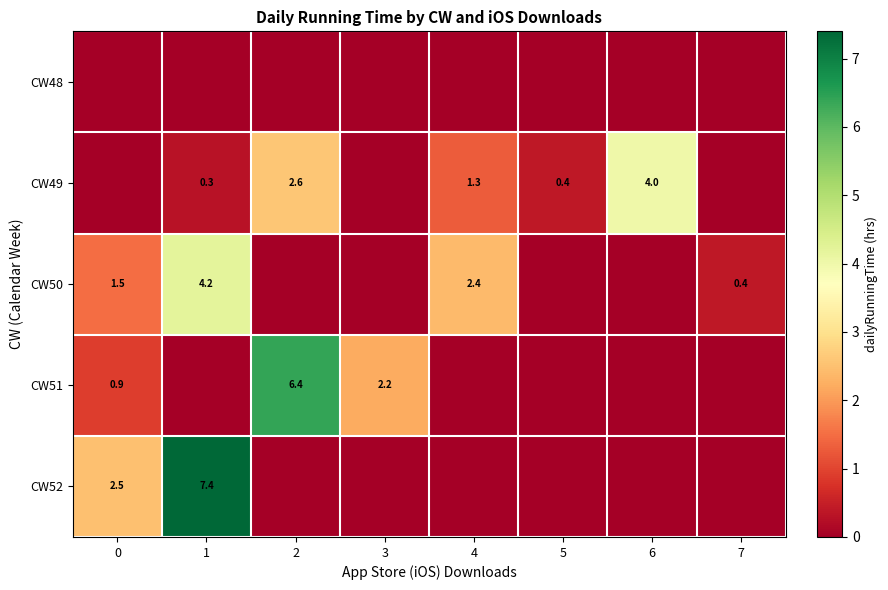

True or false: CW50 has a value of 2.4 at 4.

True